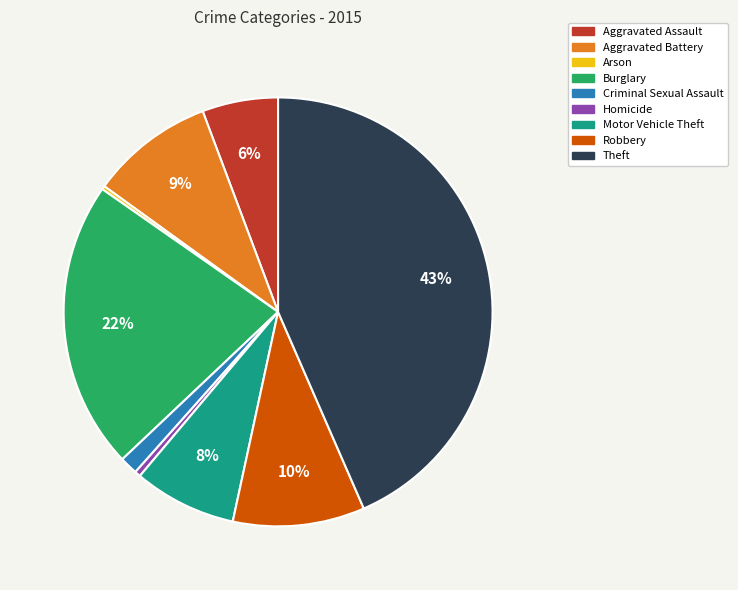

Is there a majority slice in this chart?

No